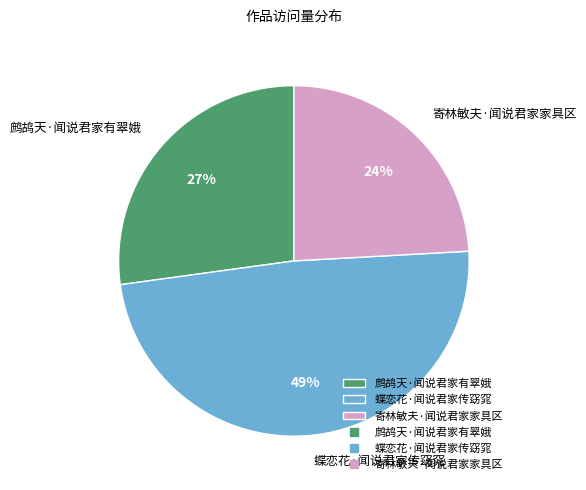

Do 蝶恋花·闻说君家传窈窕 and 鹧鸪天·闻说君家有翠娥 together represent more than half of the pie?

Yes